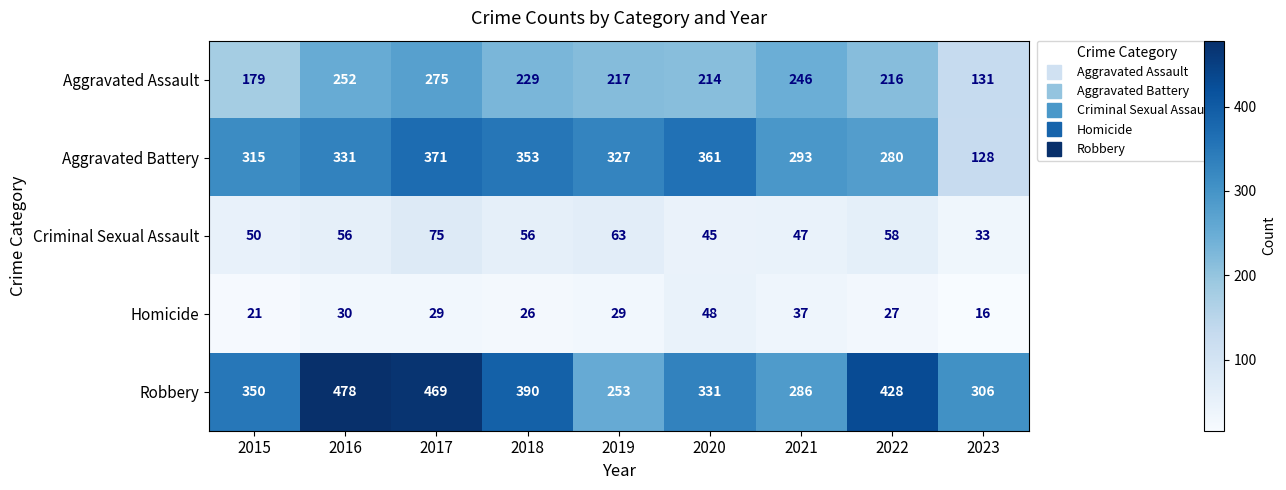

What is the spread (max minus min) of values at 2016?

448